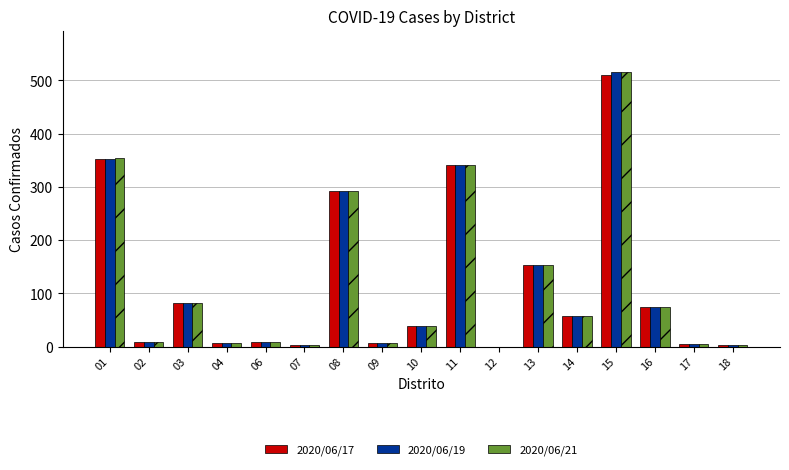

How many values in 2020/06/21 are above zero?

16